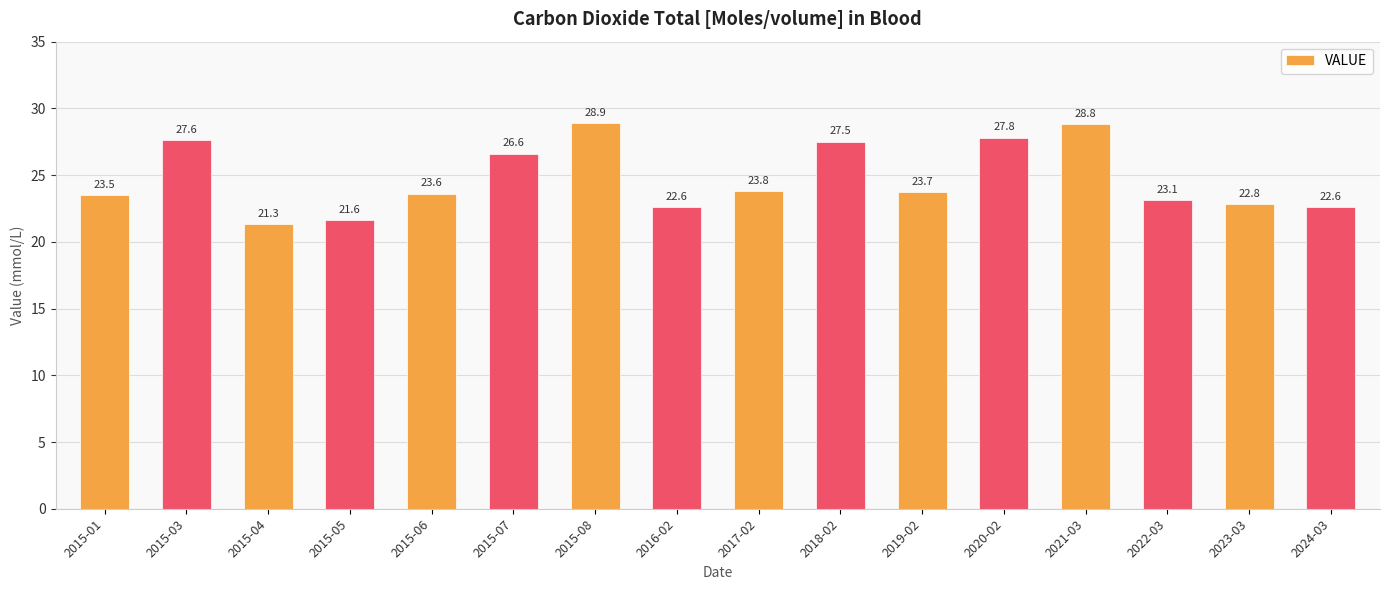

Reading left to right, what are all the values shown in this chart?

2015-01=23.5	2015-03=27.6	2015-04=21.3	2015-05=21.6	2015-06=23.6	2015-07=26.6	2015-08=28.9	2016-02=22.6	2017-02=23.8	2018-02=27.5	2019-02=23.7	2020-02=27.8	2021-03=28.8	2022-03=23.1	2023-03=22.8	2024-03=22.6